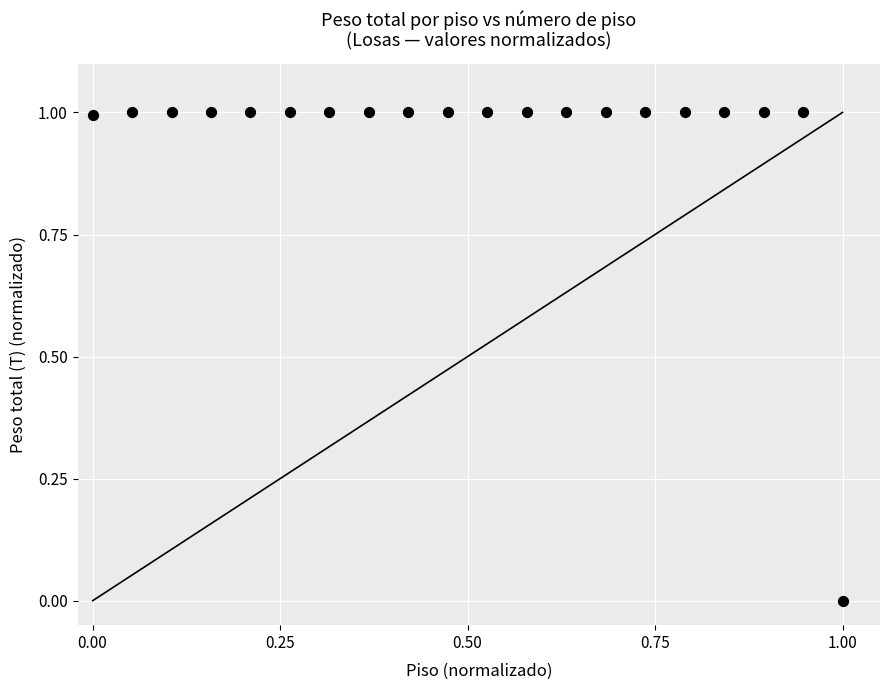

What is the range of X values (max minus min)?

1.0